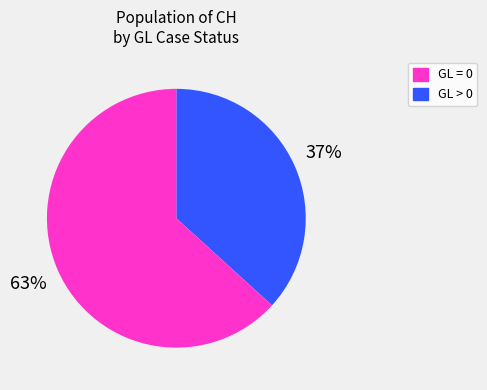

To the nearest percent, what is the average slice percentage?

50%